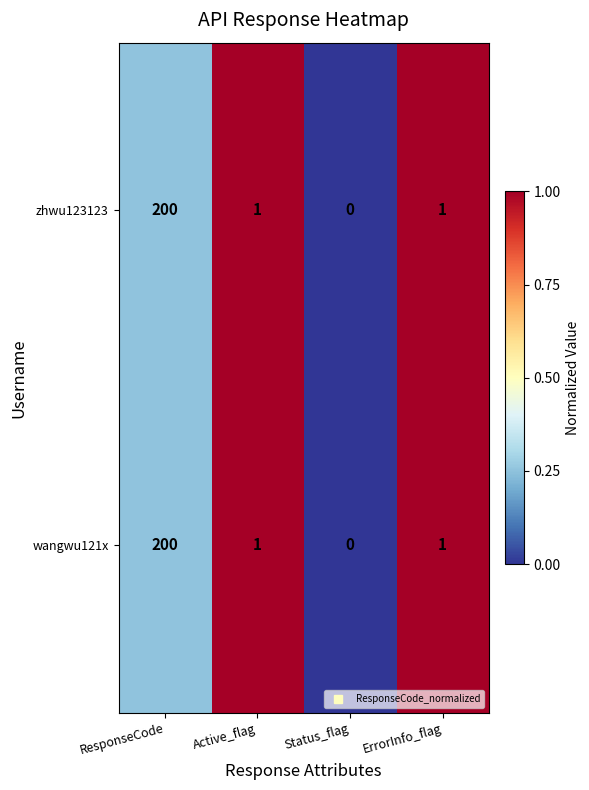

Reading left to right, list all the values displayed in this chart.

zhwu123123: ResponseCode=200	Active_flag=1	Status_flag=0	ErrorInfo_flag=1
wangwu121x: ResponseCode=200	Active_flag=1	Status_flag=0	ErrorInfo_flag=1